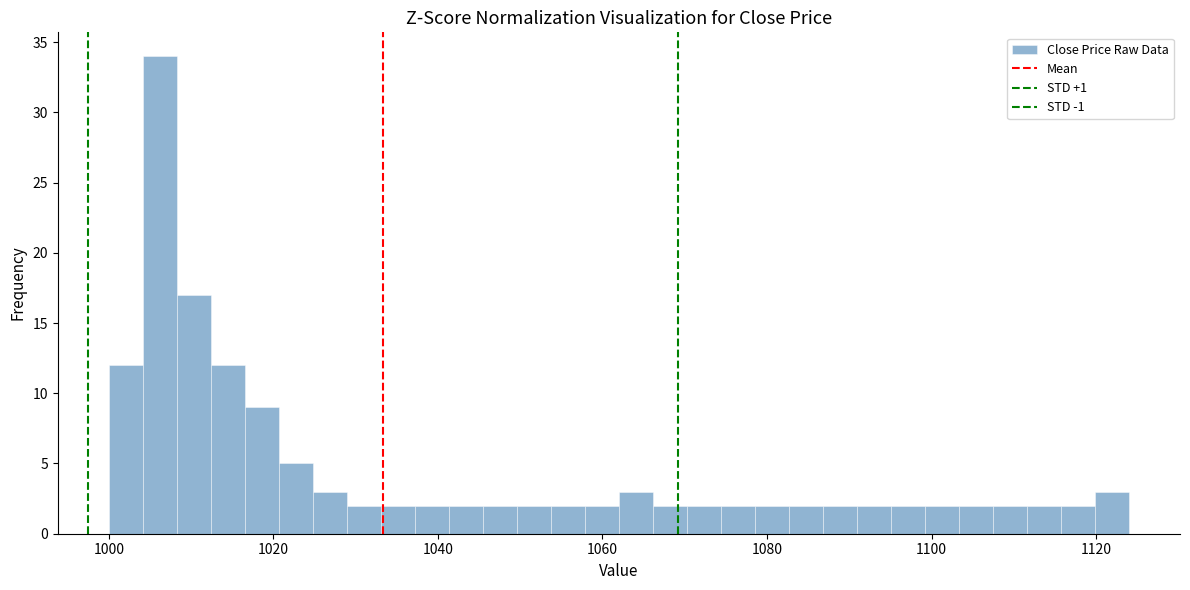

Read against the x-axis, roughly where is the centre of the tallest bar?

1006